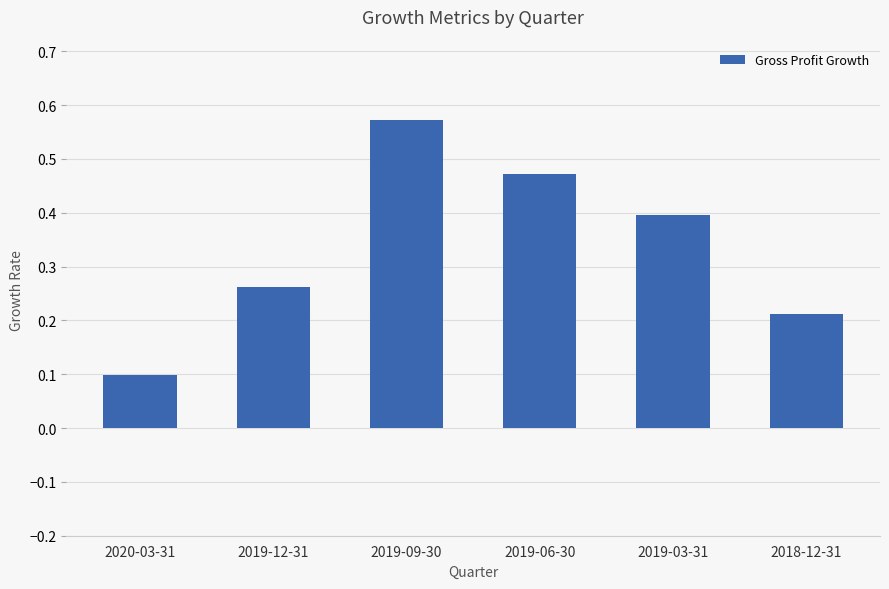

Which label corresponds to the smallest value in the chart?

2020-03-31